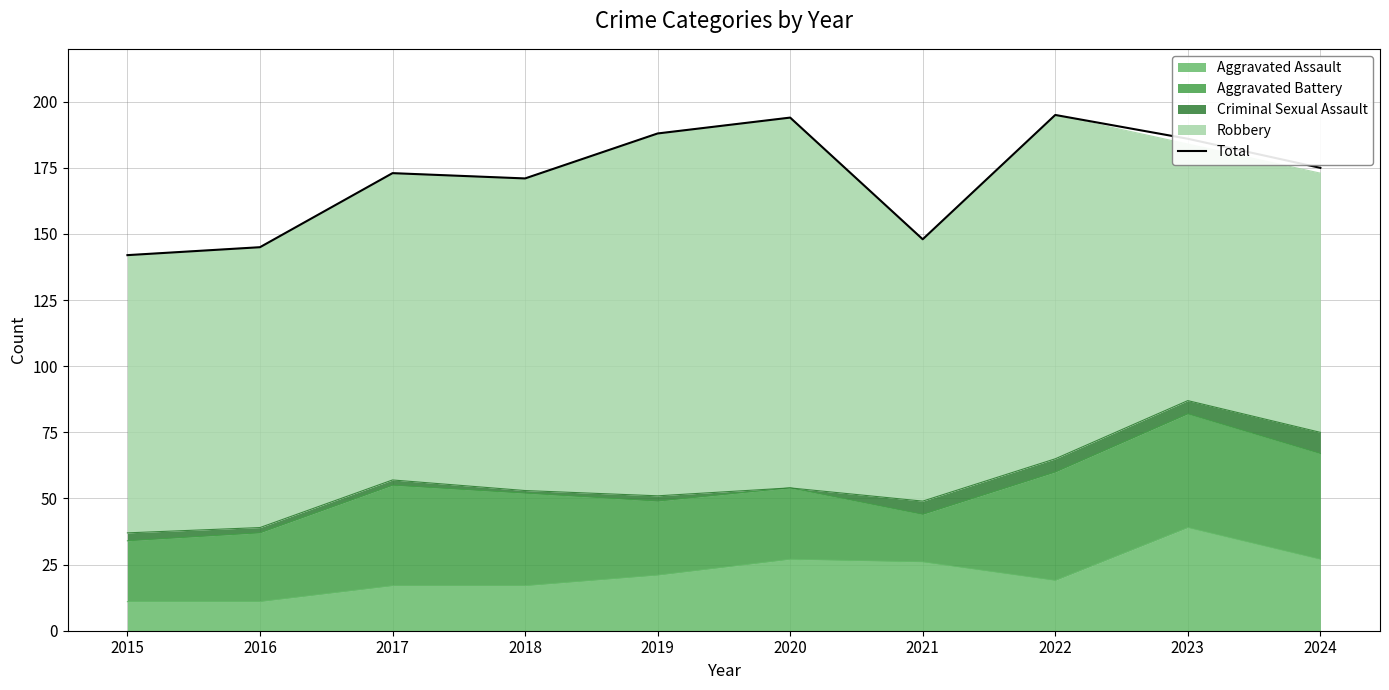

Where is the first local minimum?

2018